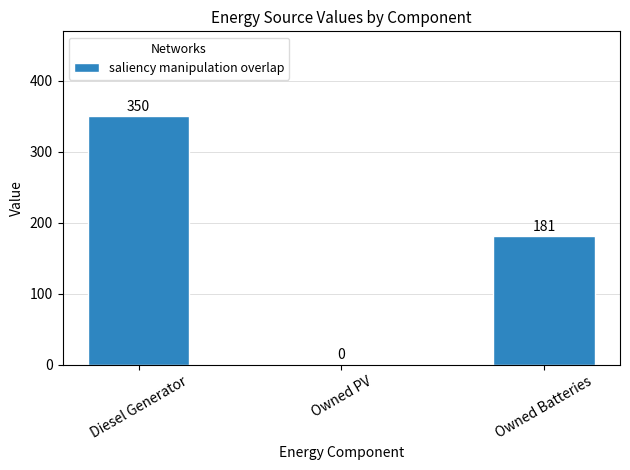

What is the sum of all values?

531